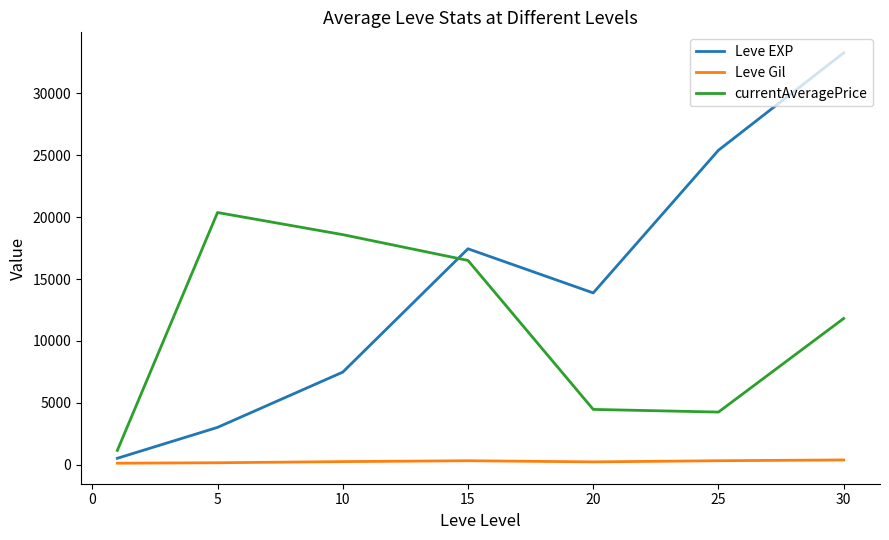

What is the difference between the maximum and minimum values in the Leve EXP series?

32772.3